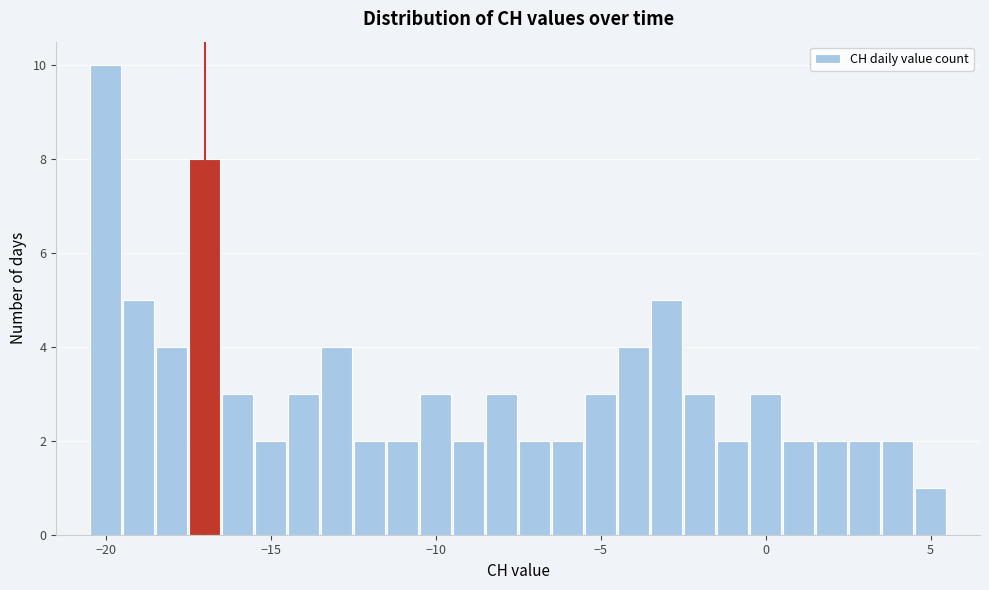

Around what value on the x-axis is the tallest bar? Give the approximate position of its centre, as read against the axis.

-20.0